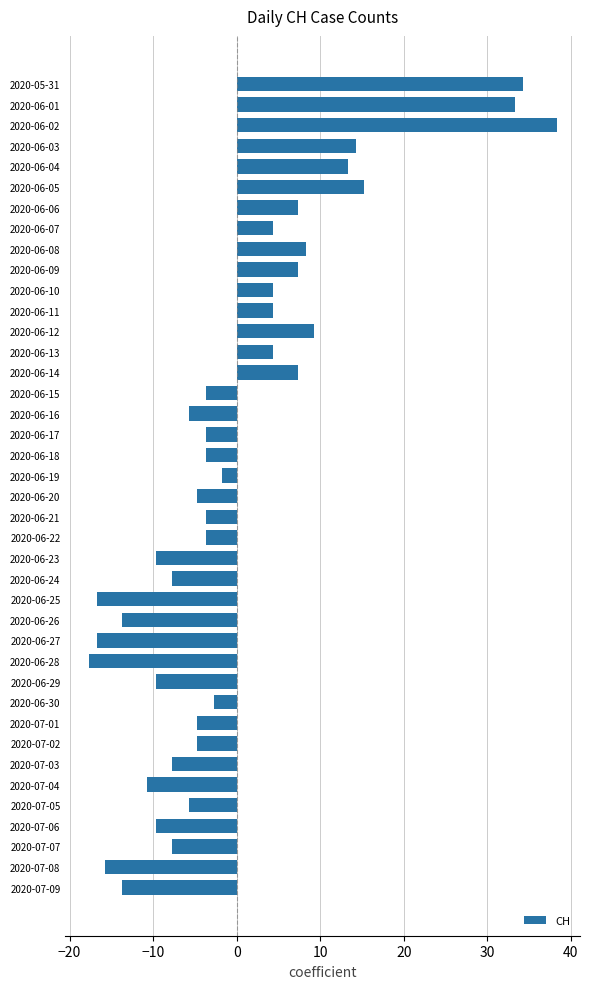

Between 2020-06-23 and 2020-06-01, which is larger?

2020-06-01